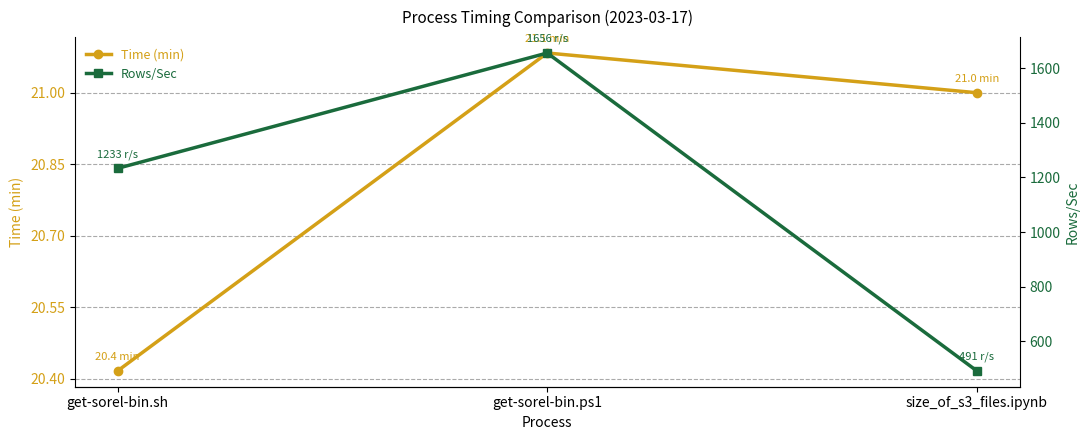

How many lines are shown in the chart?

2